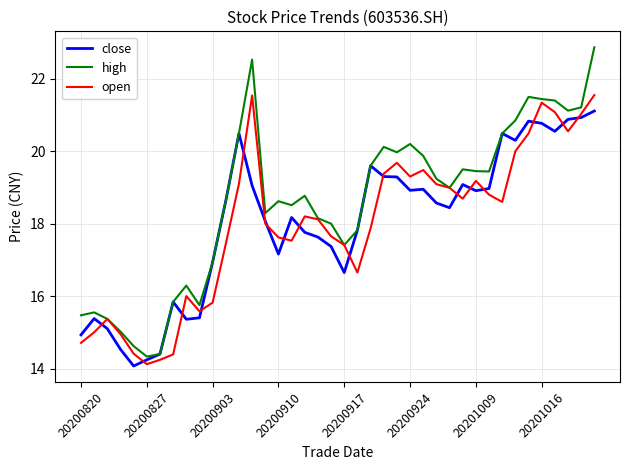

What is the maximum value for open?

21.6